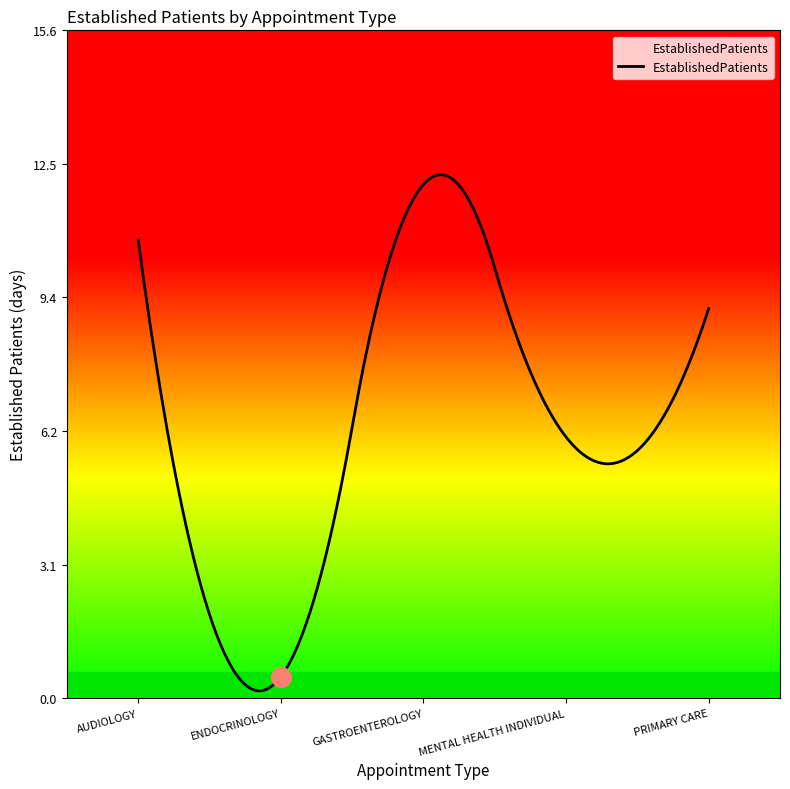

What is the ratio of the value at PRIMARY CARE to the value at AUDIOLOGY?

0.9